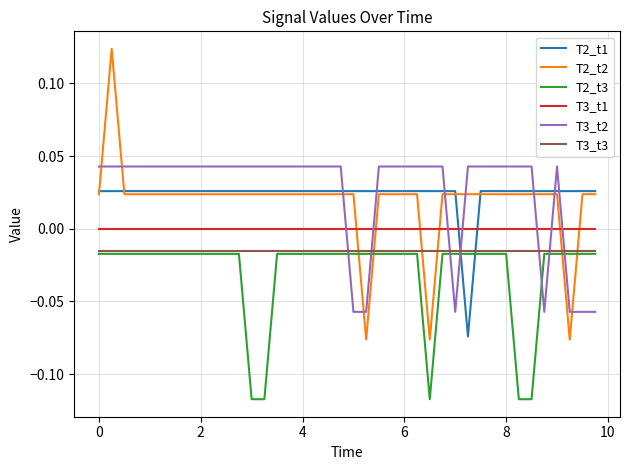

After their last crossing, which series has the higher values: T2_t2 or T3_t3?

T2_t2